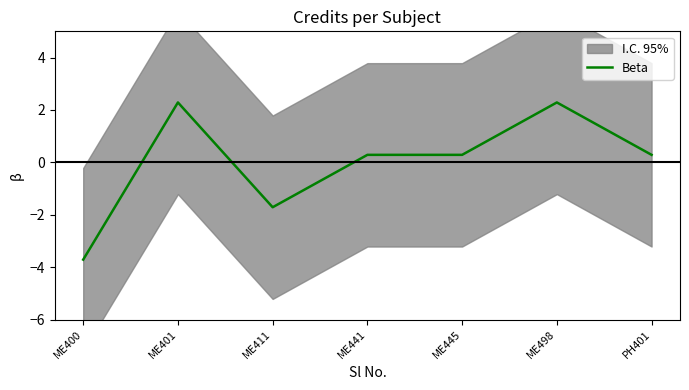

Reading left to right, what are all the values shown in this chart?

ME400=-3.7	ME401=2.3	ME411=-1.7	ME441=0.3	ME445=0.3	ME498=2.3	PH401=0.3